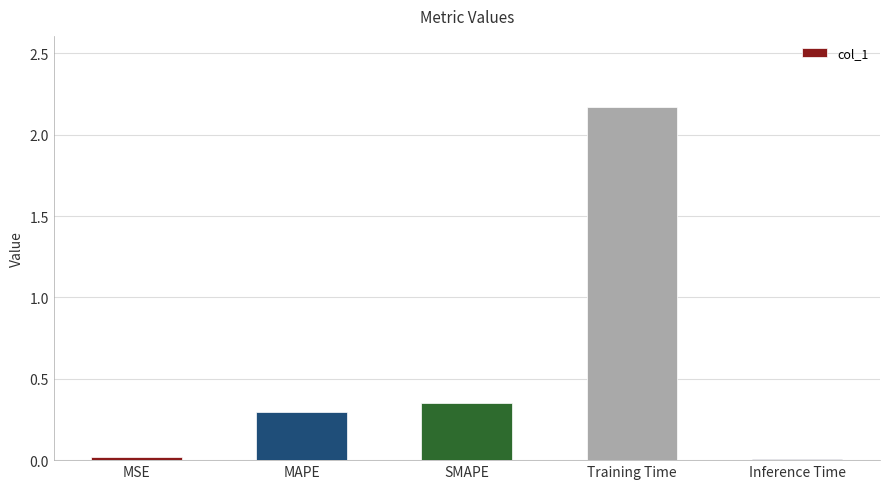

True or false: the data shows 0.2 at SMAPE.

False